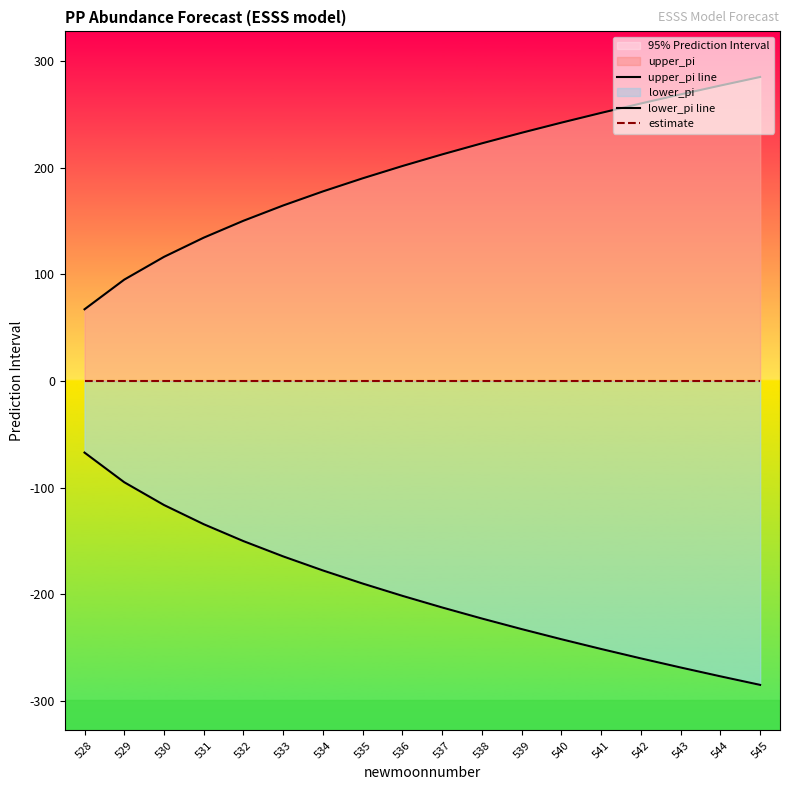

What is the value of the lower_pi line point at the 18th from the left?

-285.2